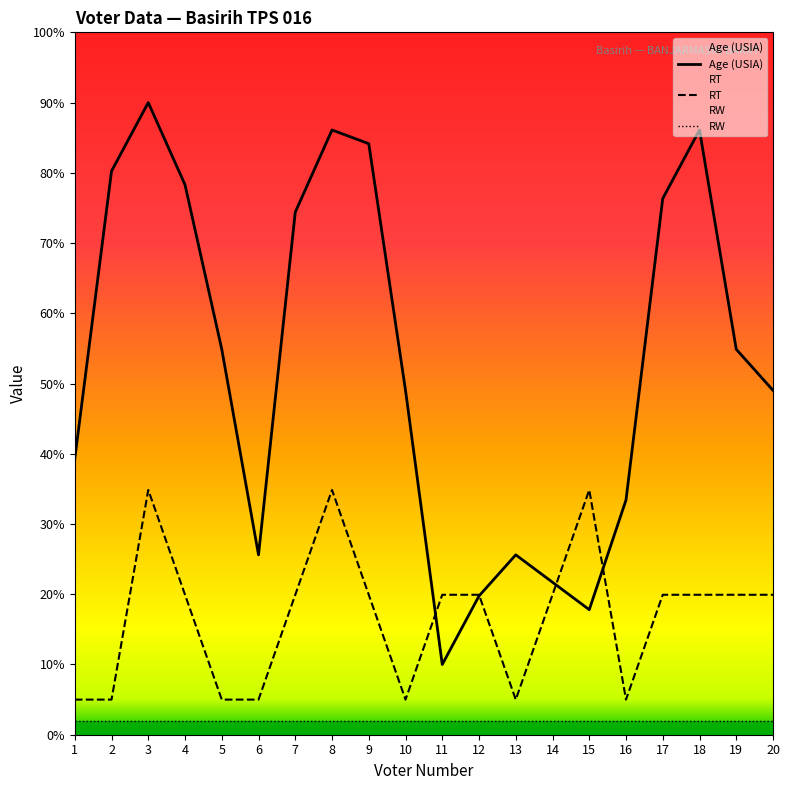

Rank the series by their maximum value, from highest to lowest.

Age (USIA), RT, RW